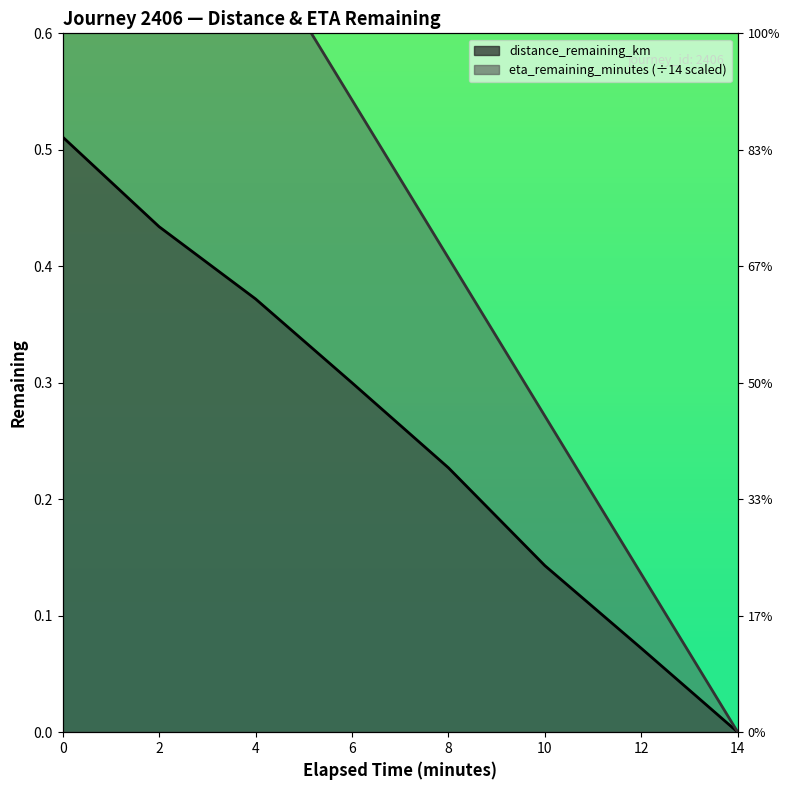

What is the difference between the highest and lowest values at 8.0?

0.2